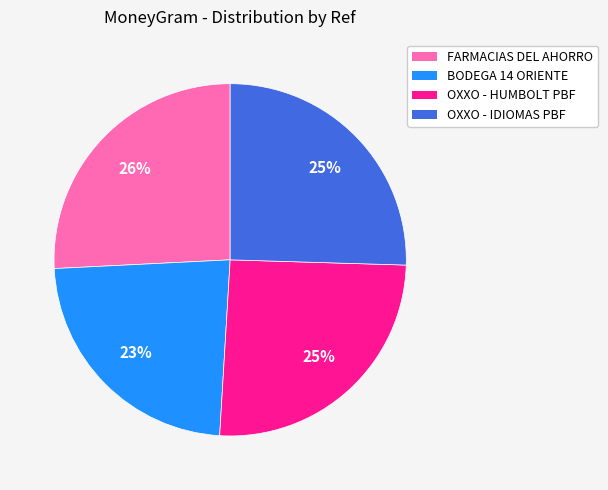

Does any single category account for the majority?

No